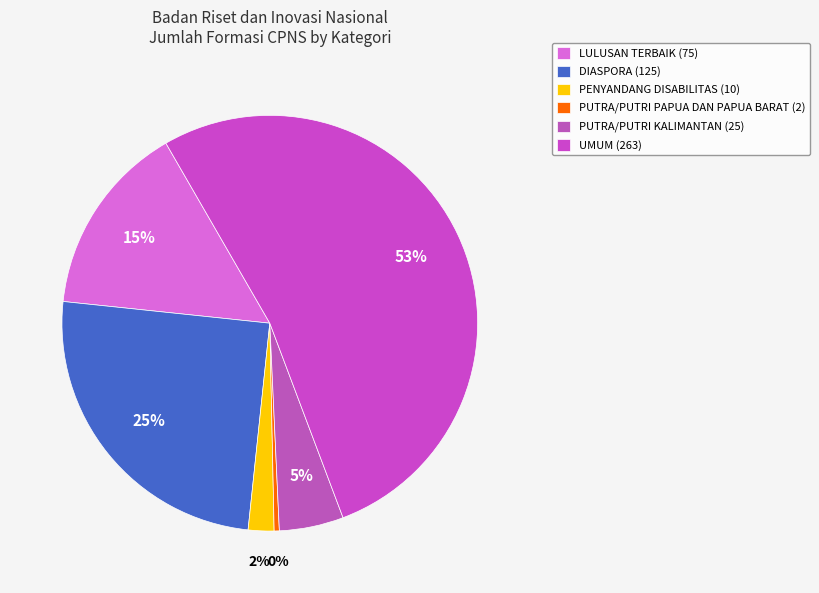

What percentage is the UMUM slice, to the nearest percent?

53%